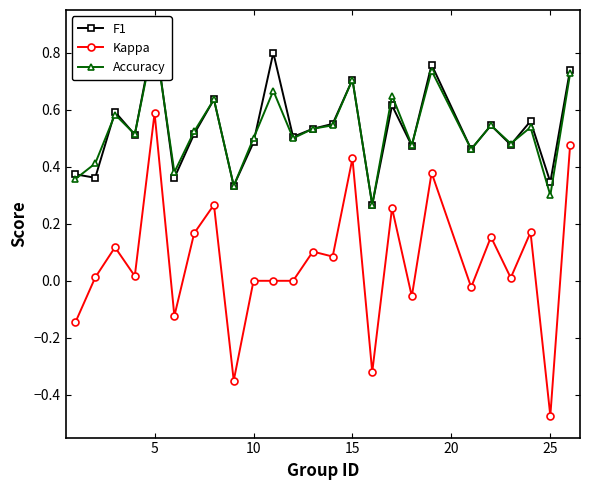

Does the chart have visible grid lines?

No